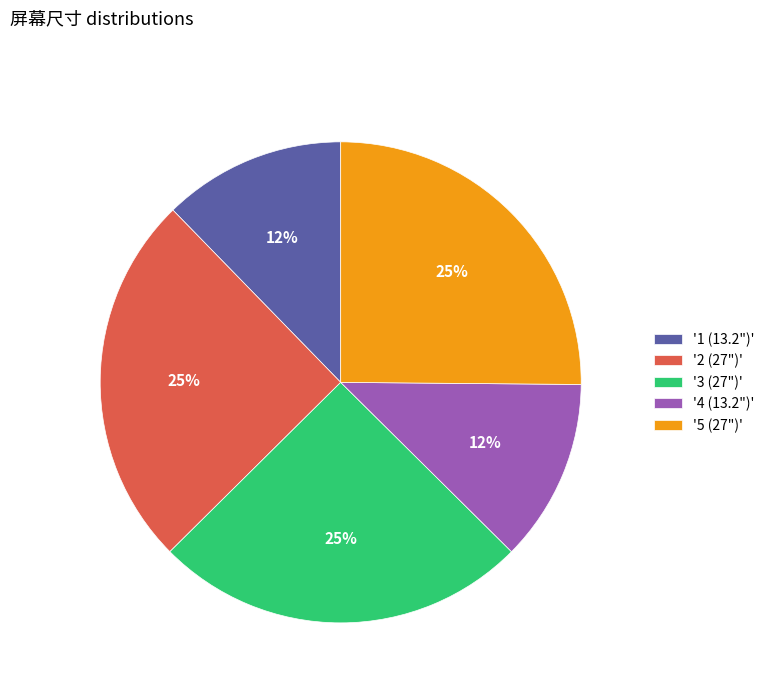

Which has a higher value, '2 (27")' or '4 (13.2")'?

'2 (27")'